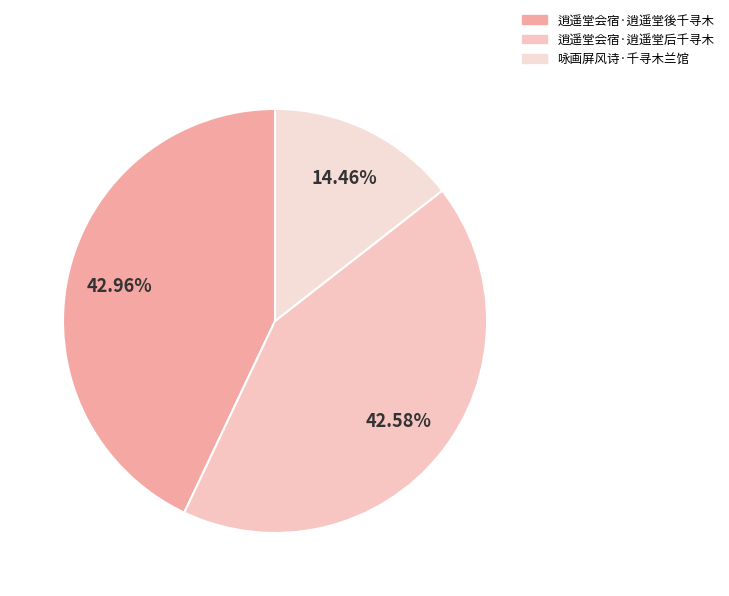

Does 逍遥堂会宿·逍遥堂後千寻木 represent more than half of the total?

No